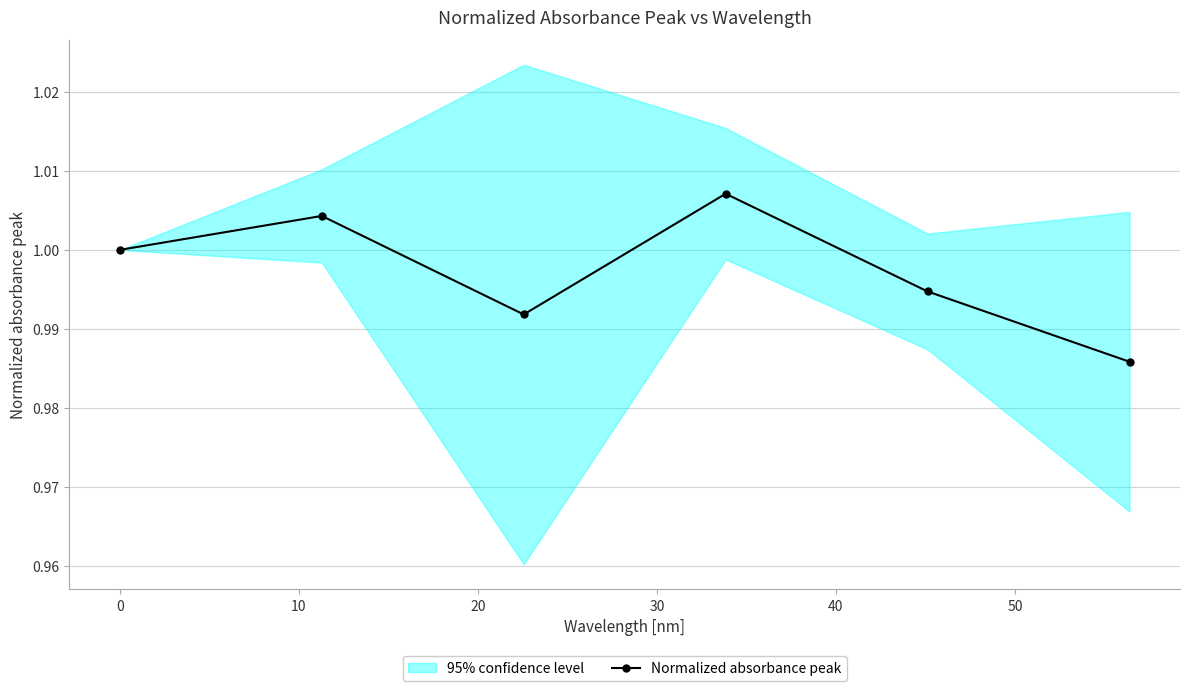

How many interior local valleys does the Normalized absorbance peak series have?

1